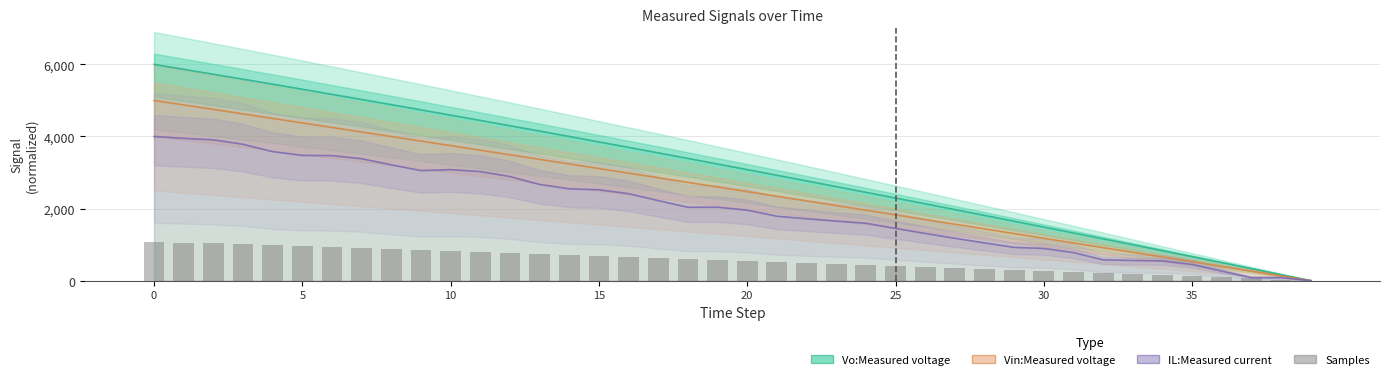

At which label is Samples closest to 540?

21